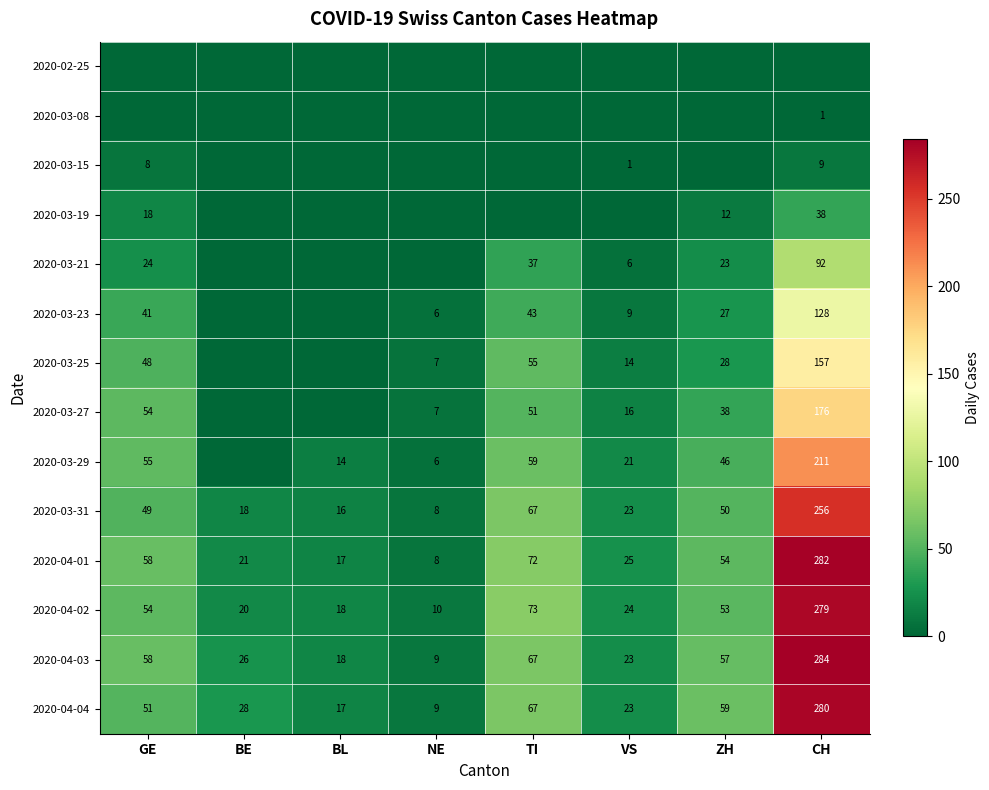

Is the value of 2020-04-01 at ZH greater than the value of 2020-04-03 at TI?

No